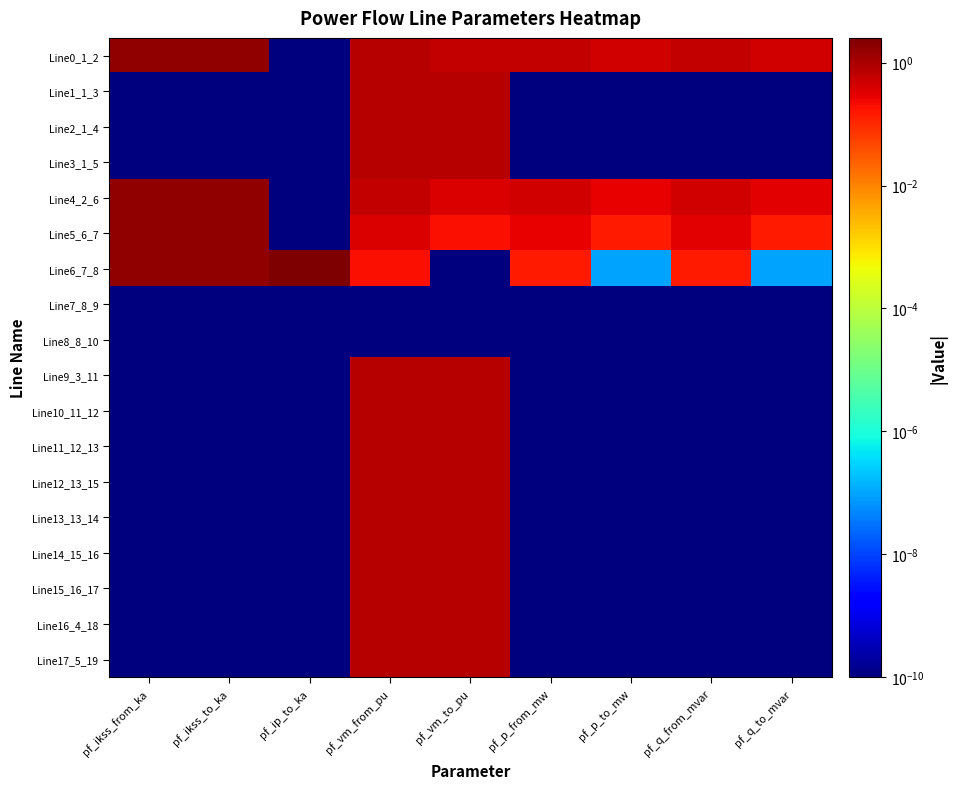

Which label corresponds to the smallest value in the chart?

pf_p_from_mw